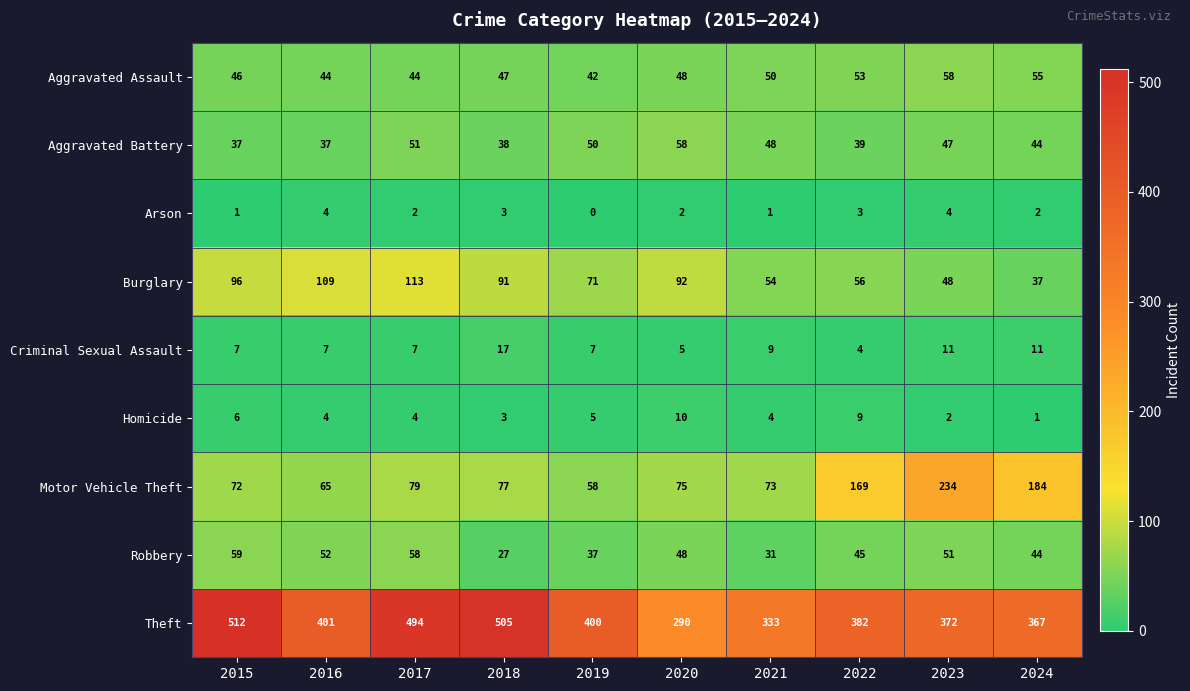

Is it true that Criminal Sexual Assault equals 7 at 2016?

True